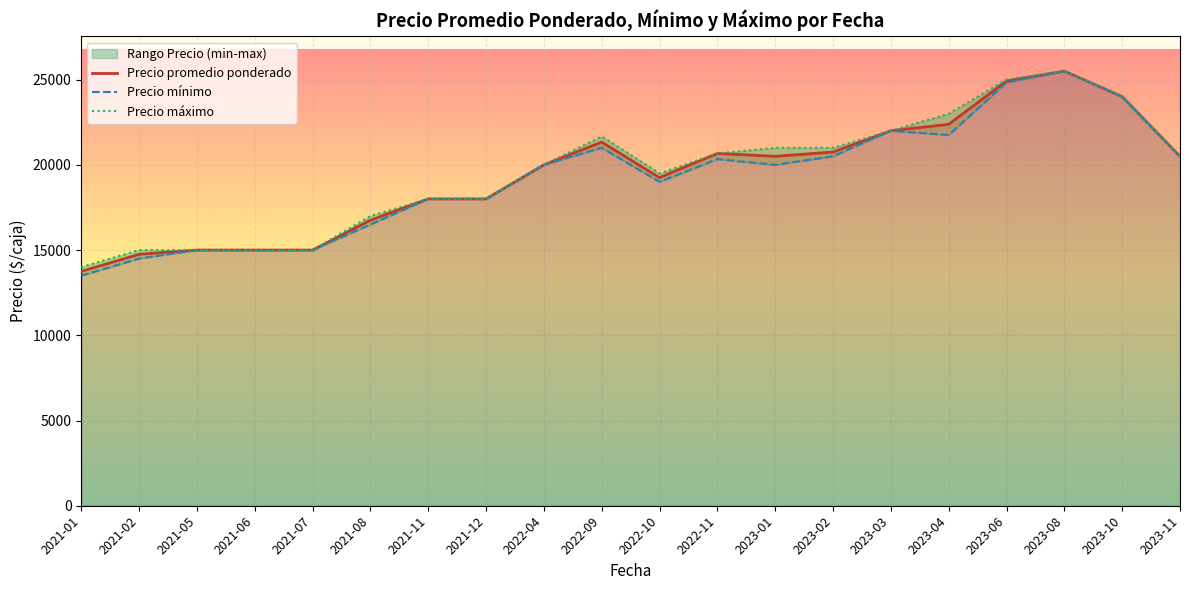

Reading left to right, extract all data points from this chart.

Precio promedio ponderado: 13750.0	14750.0	15000.0	15000.0	15000.0	16750.0	18000.0	18000.0	20000.0	21333.3	19250.0	20666.7	20500.0	20750.0	22000.0	22375.0	24916.7	25500.0	24000.0	20500.0
Precio mínimo: 13500.0	14500.0	15000.0	15000.0	15000.0	16500.0	18000.0	18000.0	20000.0	21000.0	19000.0	20333.3	20000.0	20500.0	22000.0	21750.0	24833.3	25500.0	24000.0	20500.0
Precio máximo: 14000.0	15000.0	15000.0	15000.0	15000.0	17000.0	18000.0	18000.0	20000.0	21666.7	19500.0	20666.7	21000.0	21000.0	22000.0	23000.0	25000.0	25500.0	24000.0	20500.0